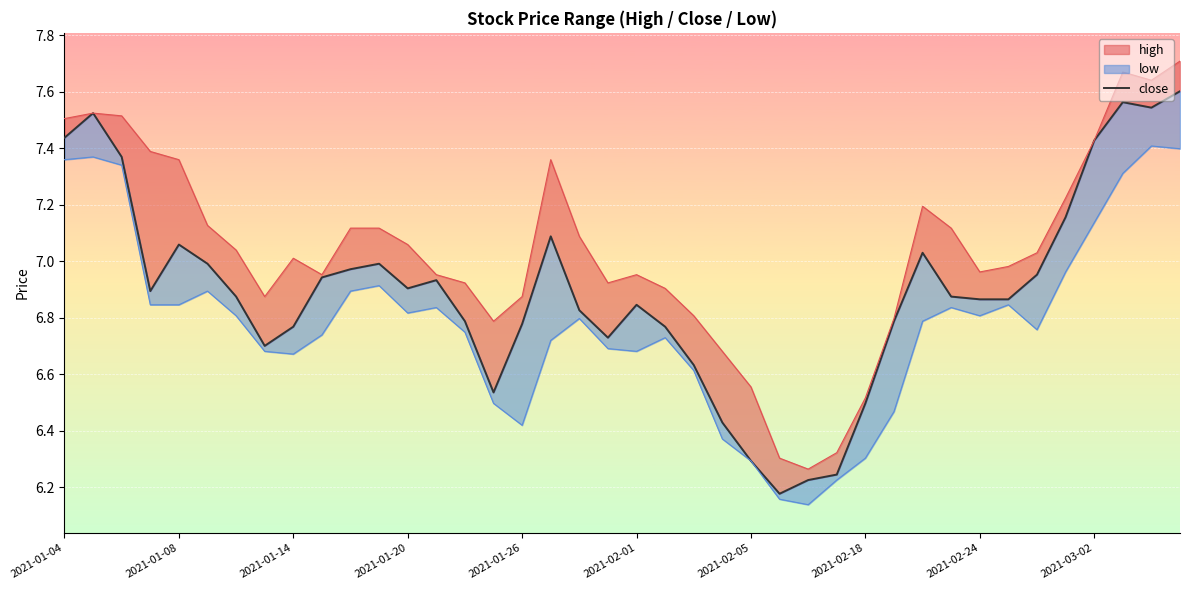

What is the sum of the values at 17 and 2021-01-14?

14.5